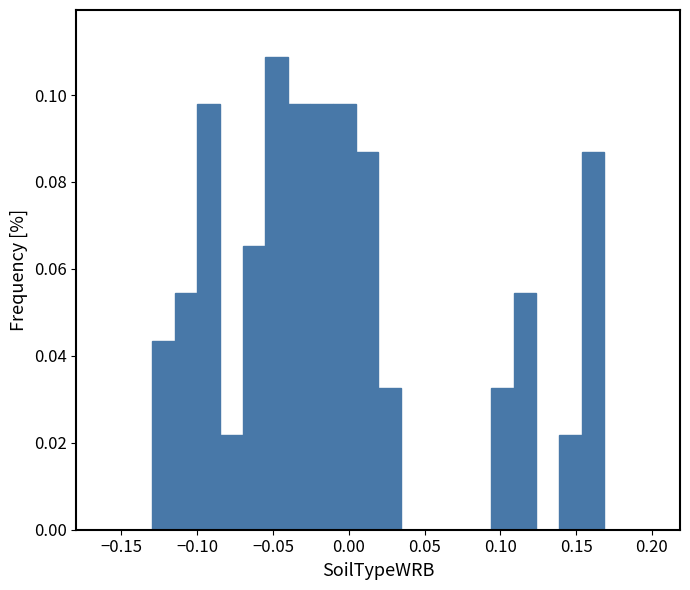

Around what value on the x-axis is the tallest bar? Give the approximate position of its centre, as read against the axis.

-0.050